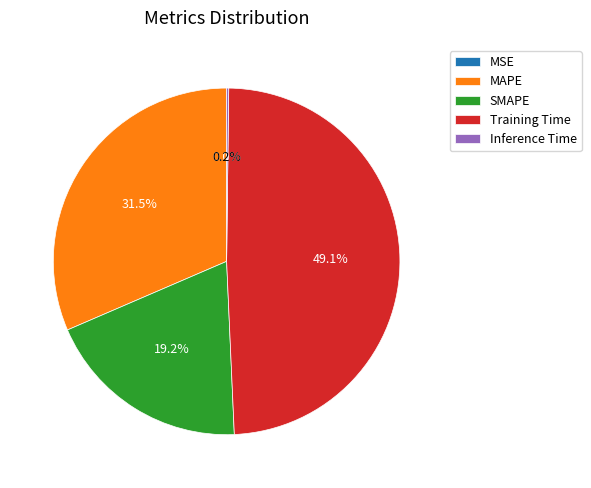

Does any single category account for the majority?

No